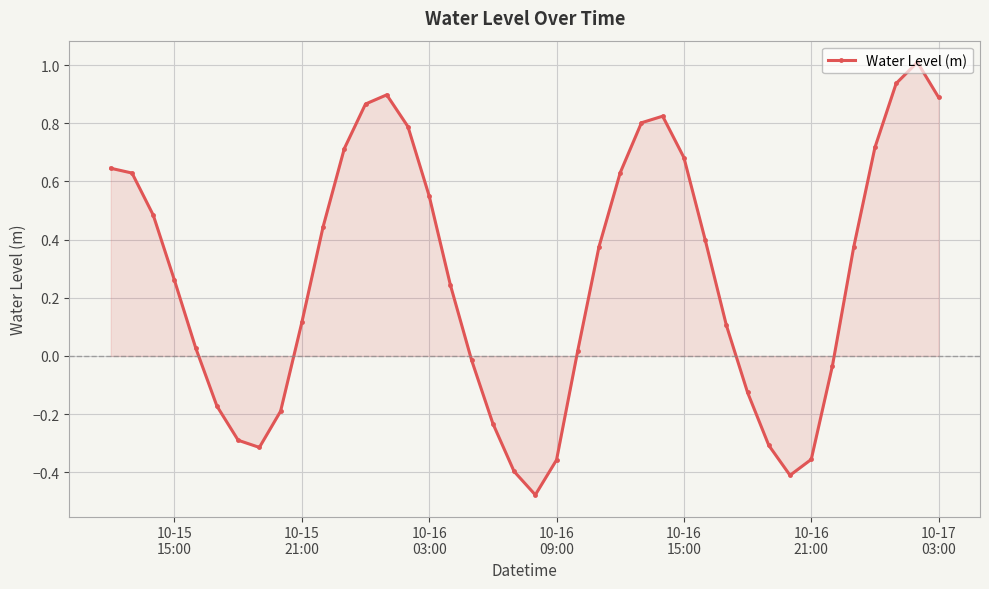

What is the greatest value displayed?

1.0